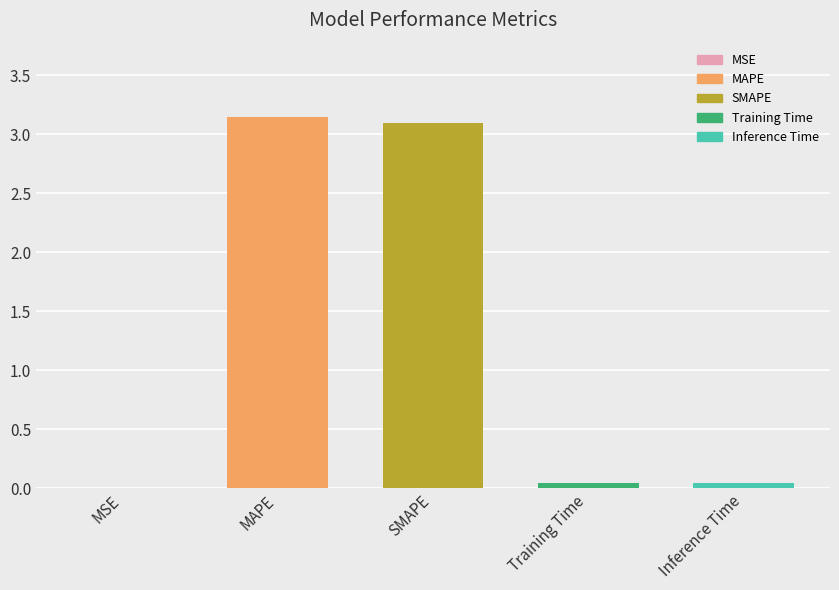

Are the bars horizontal?

No